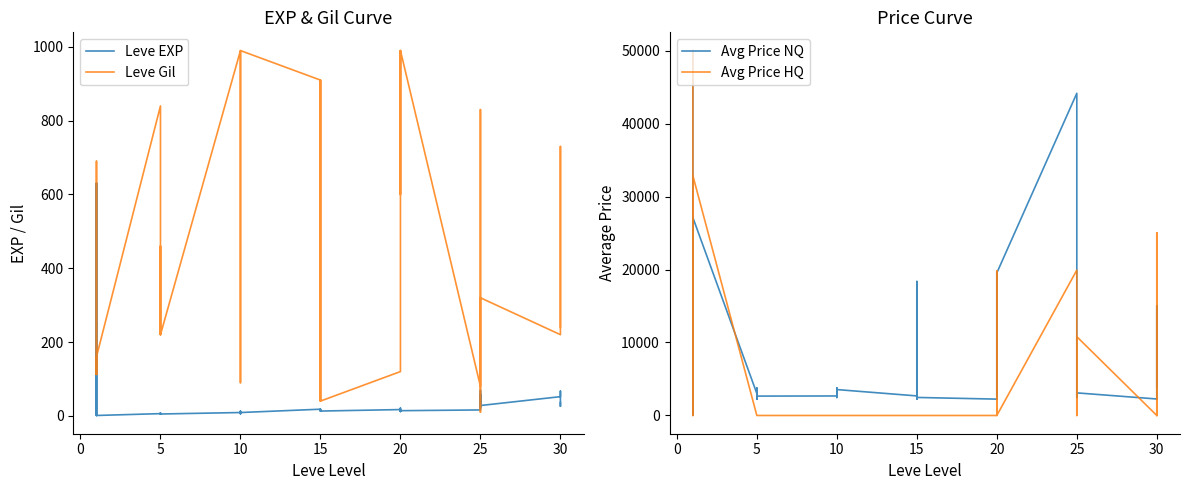

Does the chart have visible grid lines?

No